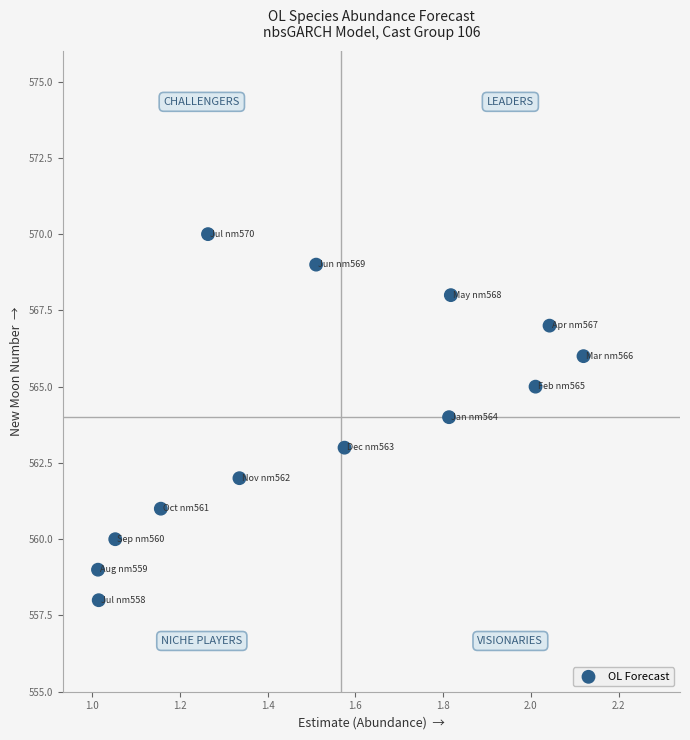

What is the range of Y values (max minus min)?

12